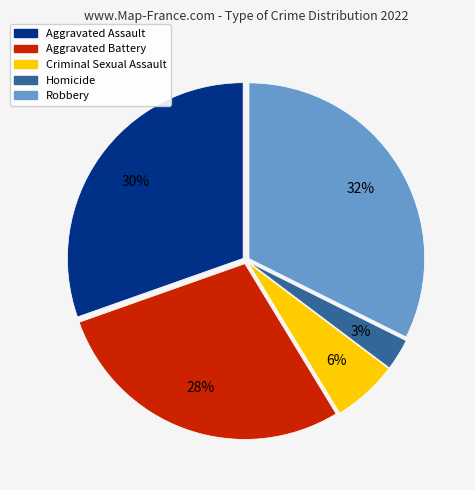

Does Criminal Sexual Assault account for over 50% of the chart?

No